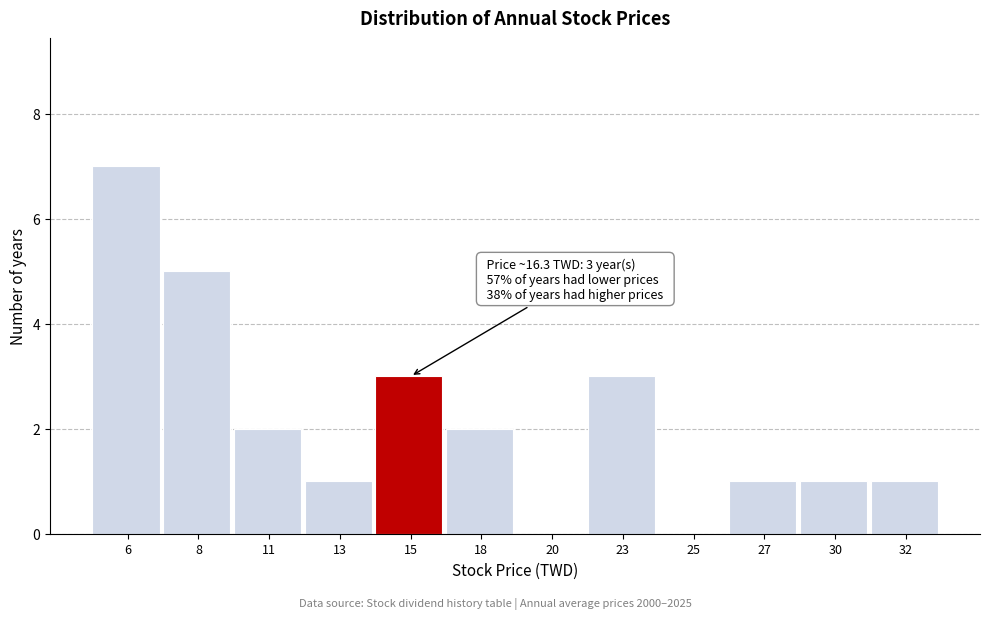

Reading left to right, list all the values displayed in this chart.

6=7	8=5	11=2	13=1	15=3	18=2	20=0	23=3	25=0	27=1	30=1	32=1